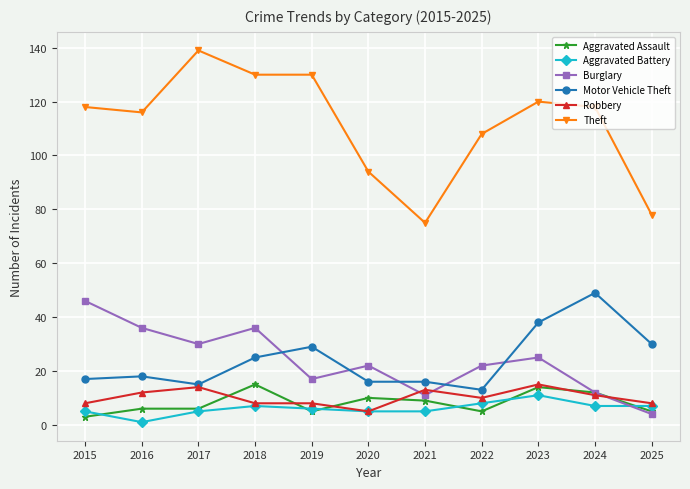

True or false: Theft has more than 1 points higher than both neighbors.

True